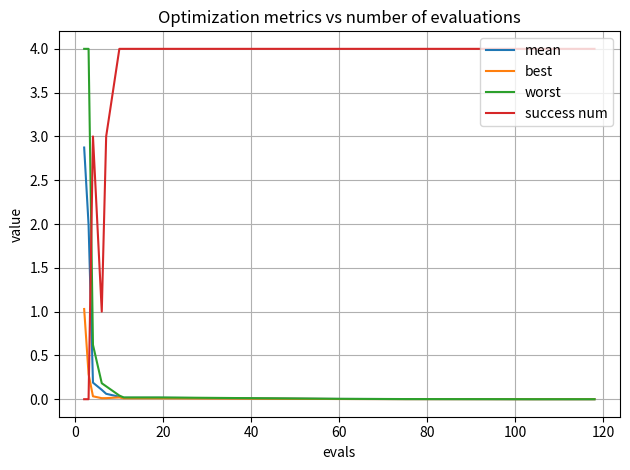

What is the sum of all mean values?

5.3